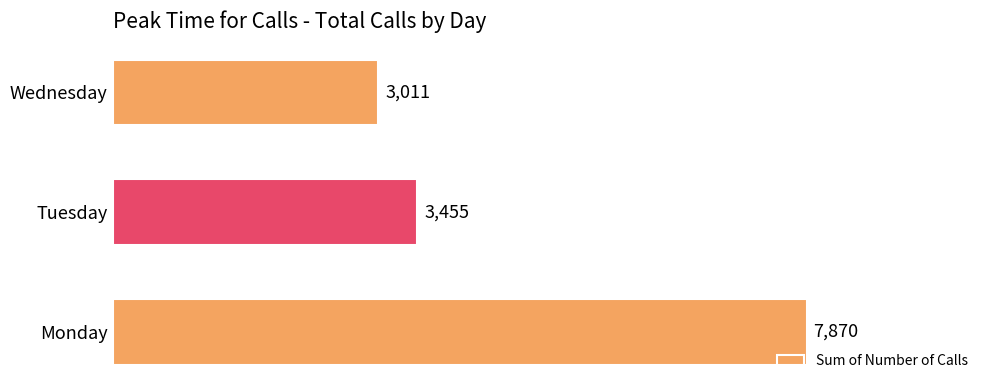

What is the minimum value shown in the chart?

3011